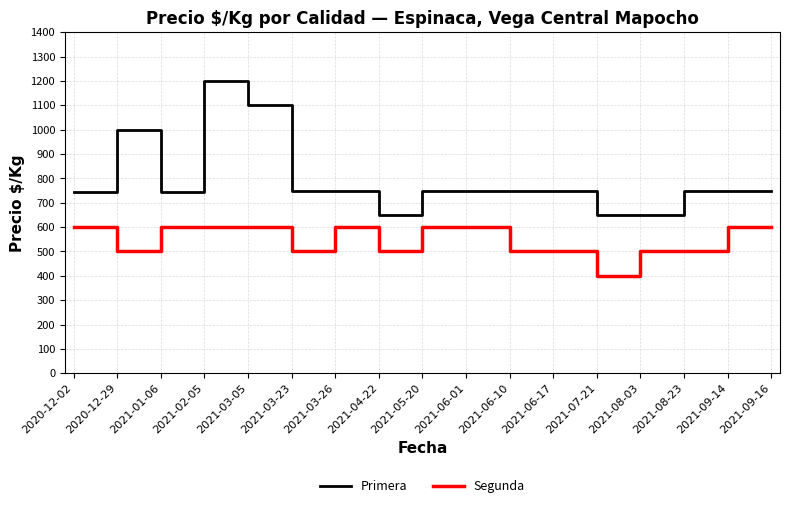

What is the difference between the maximum and minimum values in the Primera series?

550